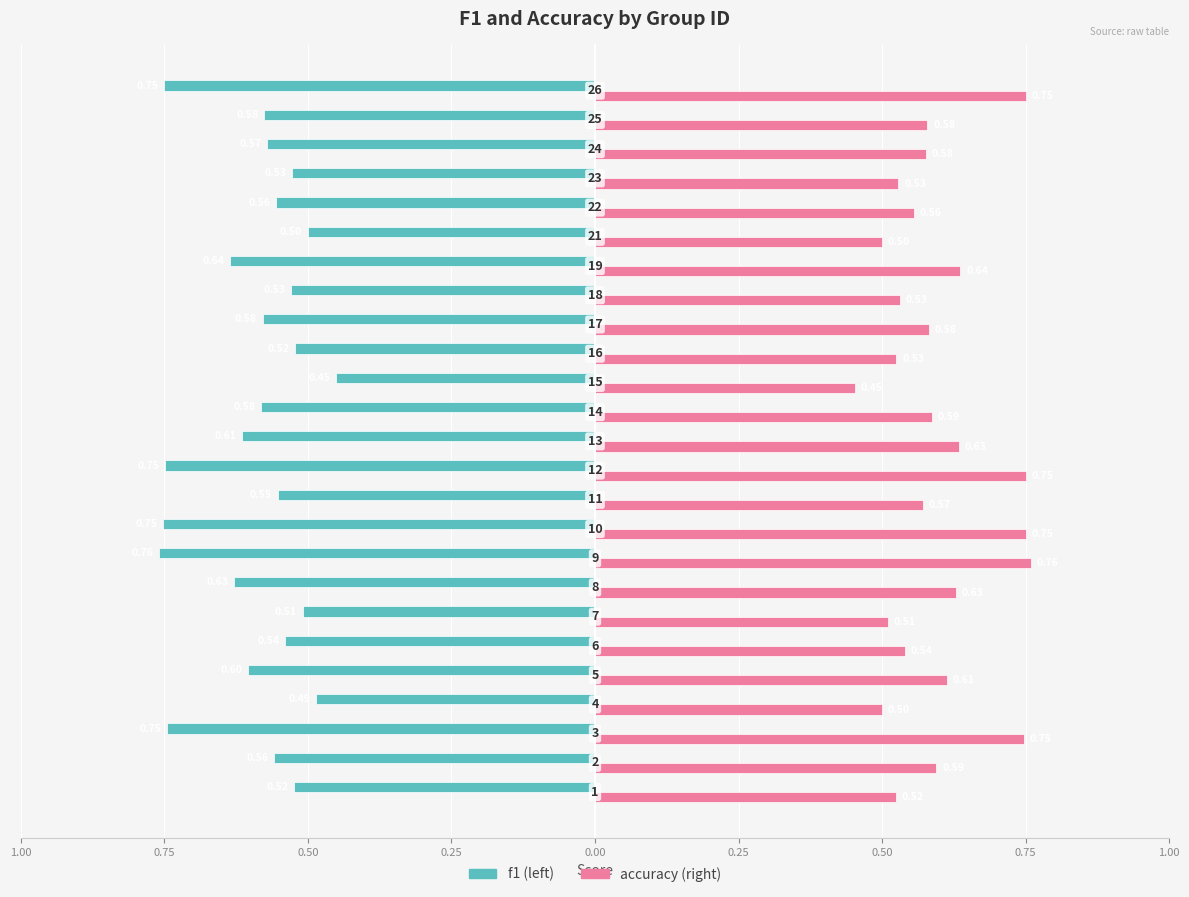

Reading left to right, transcribe all the data shown in this chart.

f1: -0.5	-0.6	-0.7	-0.5	-0.6	-0.5	-0.5	-0.6	-0.8	-0.8	-0.6	-0.7	-0.6	-0.6	-0.5	-0.5	-0.6	-0.5	-0.6	-0.5	-0.6	-0.5	-0.6	-0.6	-0.7
accuracy: 0.5	0.6	0.7	0.5	0.6	0.5	0.5	0.6	0.8	0.8	0.6	0.8	0.6	0.6	0.5	0.5	0.6	0.5	0.6	0.5	0.6	0.5	0.6	0.6	0.8